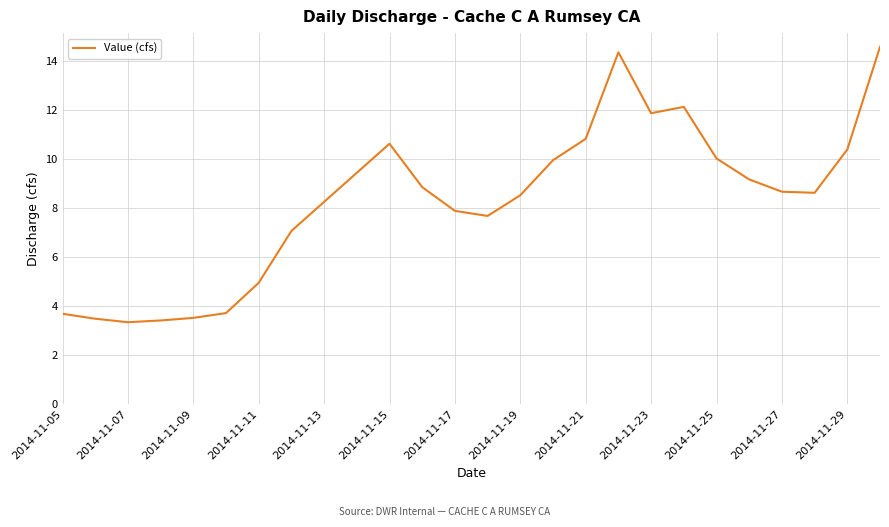

What is the smallest value displayed?

3.3